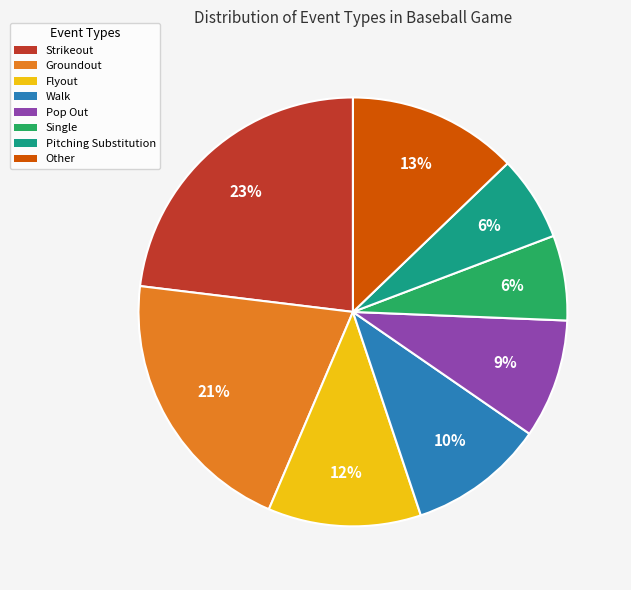

How many slices are in this pie chart?

8